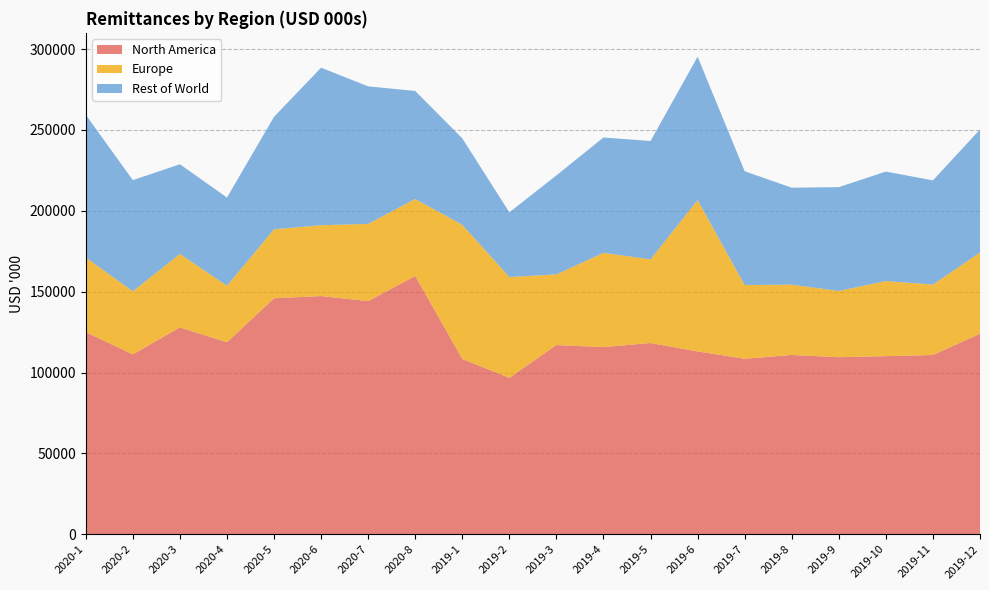

Reading left to right, list all the values displayed in this chart.

North America: 2020-1=124974.2	2020-2=111226.1	2020-3=127925.7	2020-4=118708.8	2020-5=145945.9	2020-6=147297.1	2020-7=144183.8	2020-8=159722.8	2019-1=108377.2	2019-2=96743.5	2019-3=116998.6	2019-4=115725.1	2019-5=118251.5	2019-6=113060.1	2019-7=108511.6	2019-8=110857.5	2019-9=109494.8	2019-10=110113.1	2019-11=110840.6	2019-12=123986.8
Europe: 2020-1=46186.6	2020-2=39013.2	2020-3=45431.9	2020-4=34944.7	2020-5=42655.9	2020-6=43803.6	2020-7=47762.0	2020-8=47591.5	2019-1=83015.1	2019-2=62333.1	2019-3=43704.8	2019-4=58308.3	2019-5=51740.0	2019-6=93600.3	2019-7=45583.2	2019-8=43483.6	2019-9=40954.1	2019-10=46463.9	2019-11=43574.9	2019-12=50249.4
Rest of World: 2020-1=88231.9	2020-2=68752.7	2020-3=55453.2	2020-4=54564.3	2020-5=69548.3	2020-6=97443.6	2020-7=85041.9	2020-8=66824.2	2019-1=53440.8	2019-2=39997.0	2019-3=61222.5	2019-4=71326.1	2019-5=73201.8	2019-6=88656.6	2019-7=70392.5	2019-8=59972.8	2019-9=64204.8	2019-10=67720.1	2019-11=64429.3	2019-12=76071.6